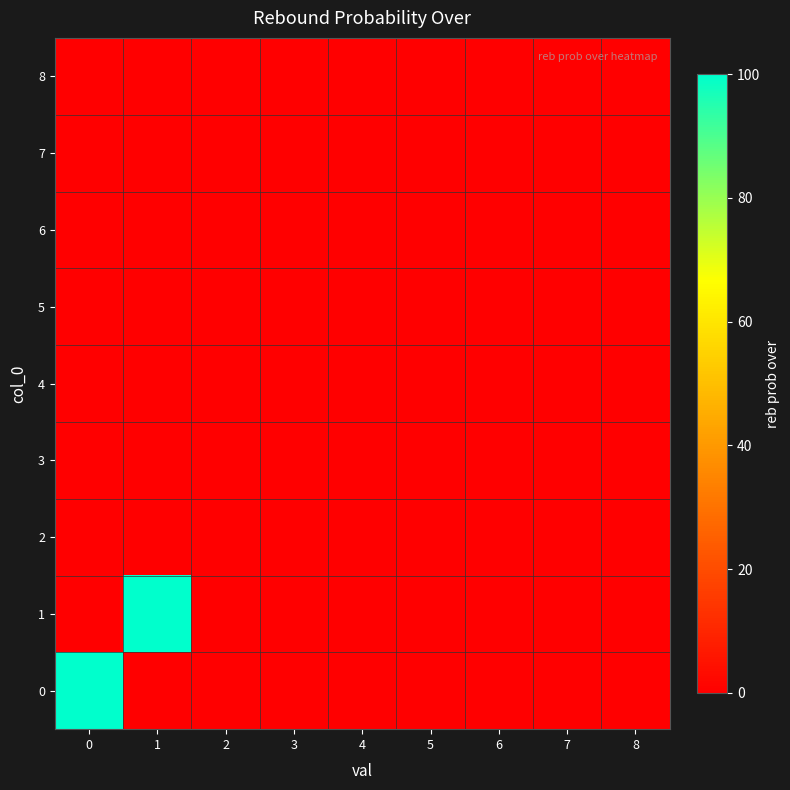

Count the number of data series in this chart.

9